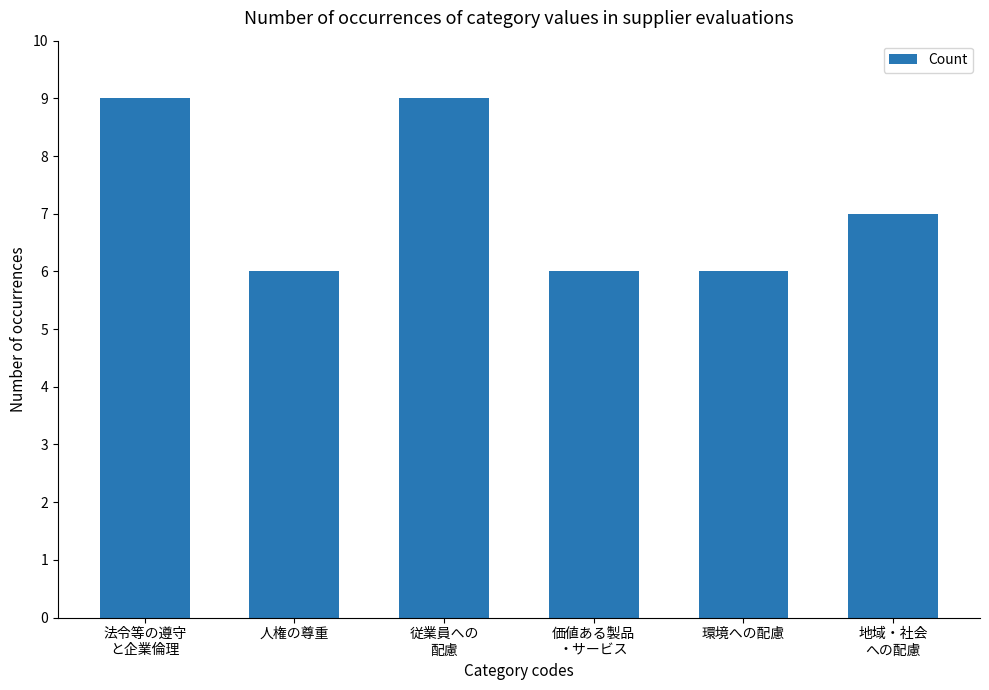

How many values are below 7?

3